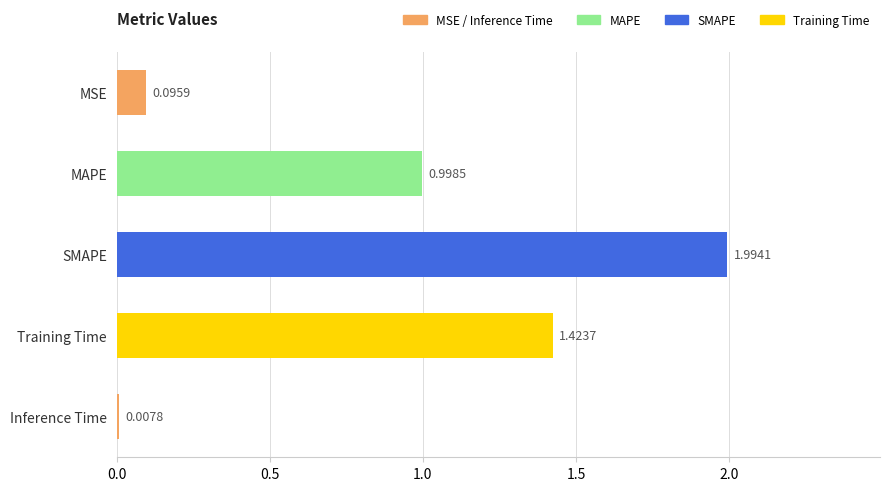

Rank the categories by value from lowest to highest.

Inference Time, MSE, MAPE, Training Time, SMAPE